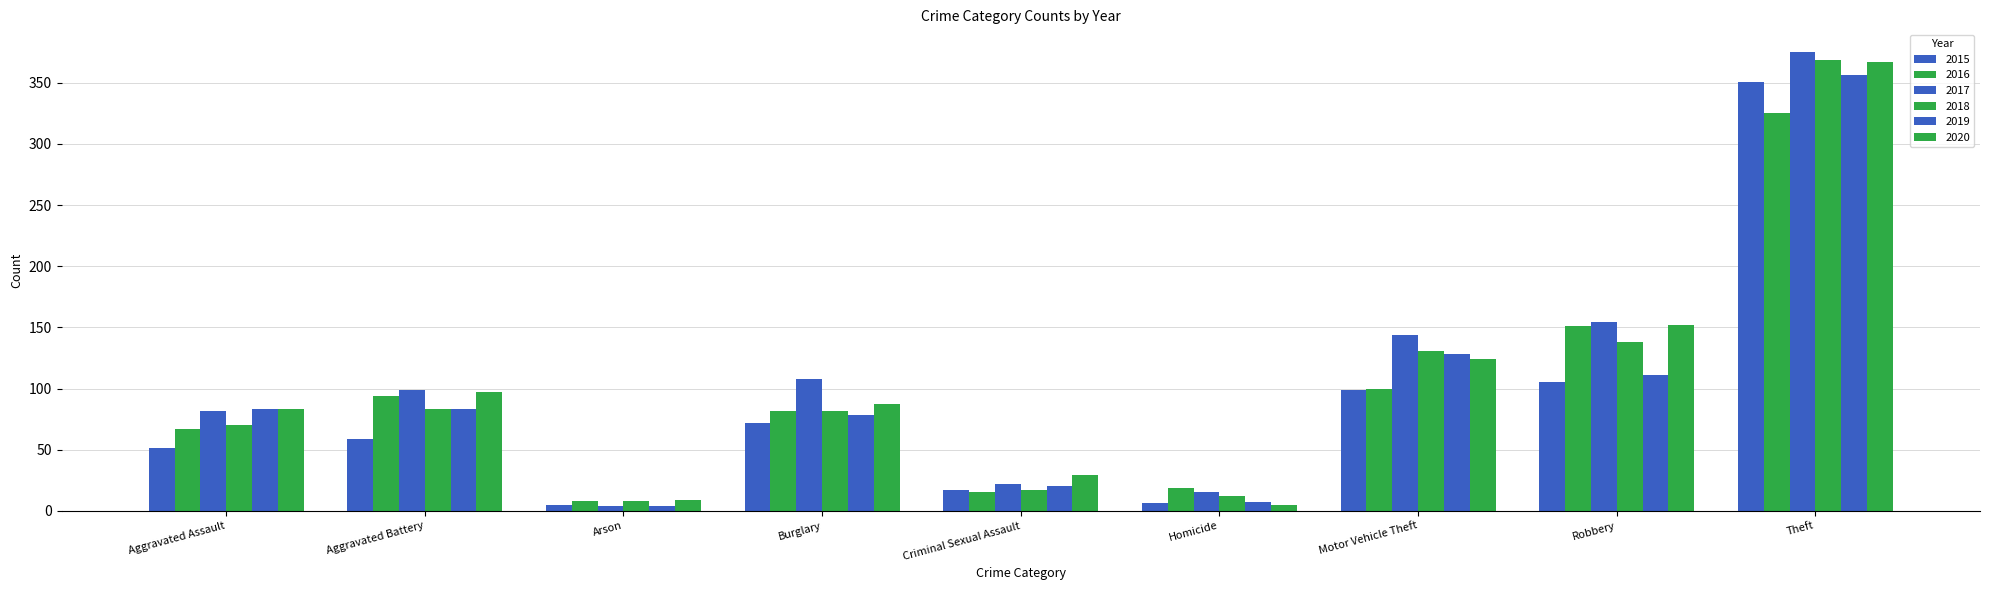

What is the total value across all series at Theft?

2143